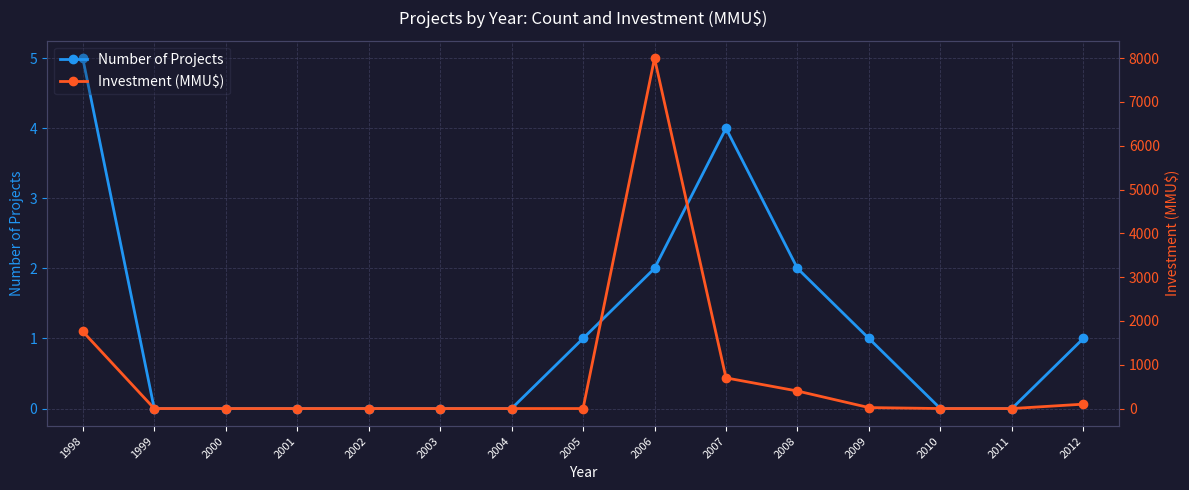

Between which two adjacent categories do Investment (MMU$) and Number of Projects first intersect?

2005 and 2006